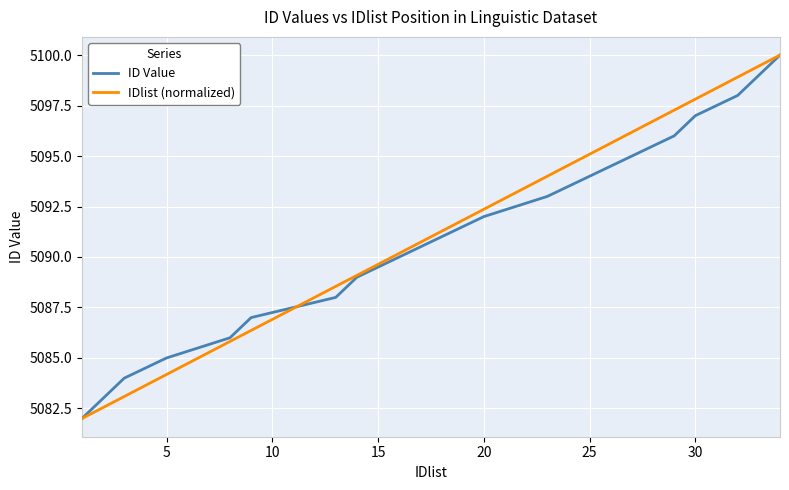

How many lines are shown in the chart?

2